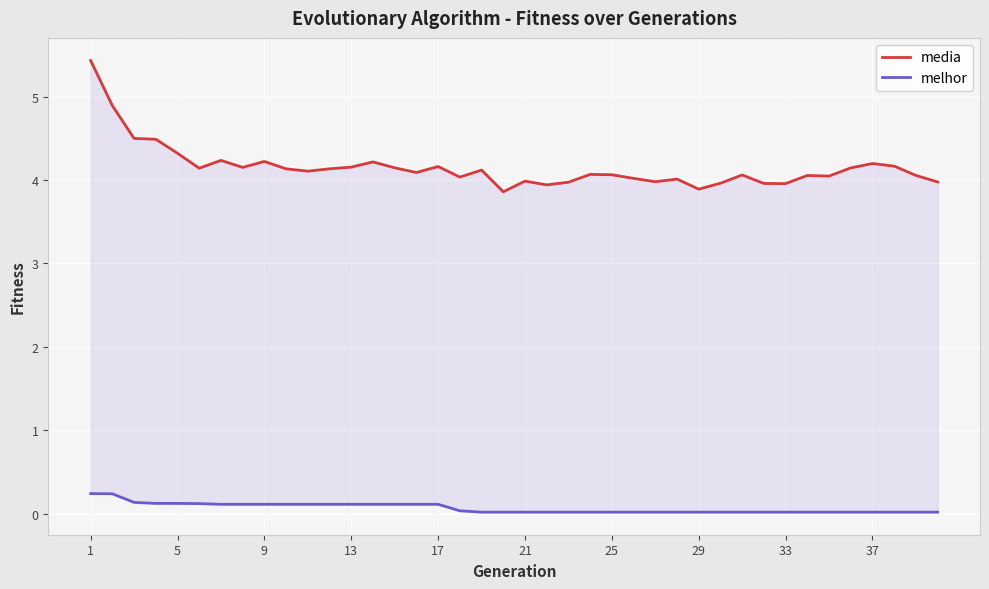

List the series in order of their overall mean, lowest first.

melhor, media